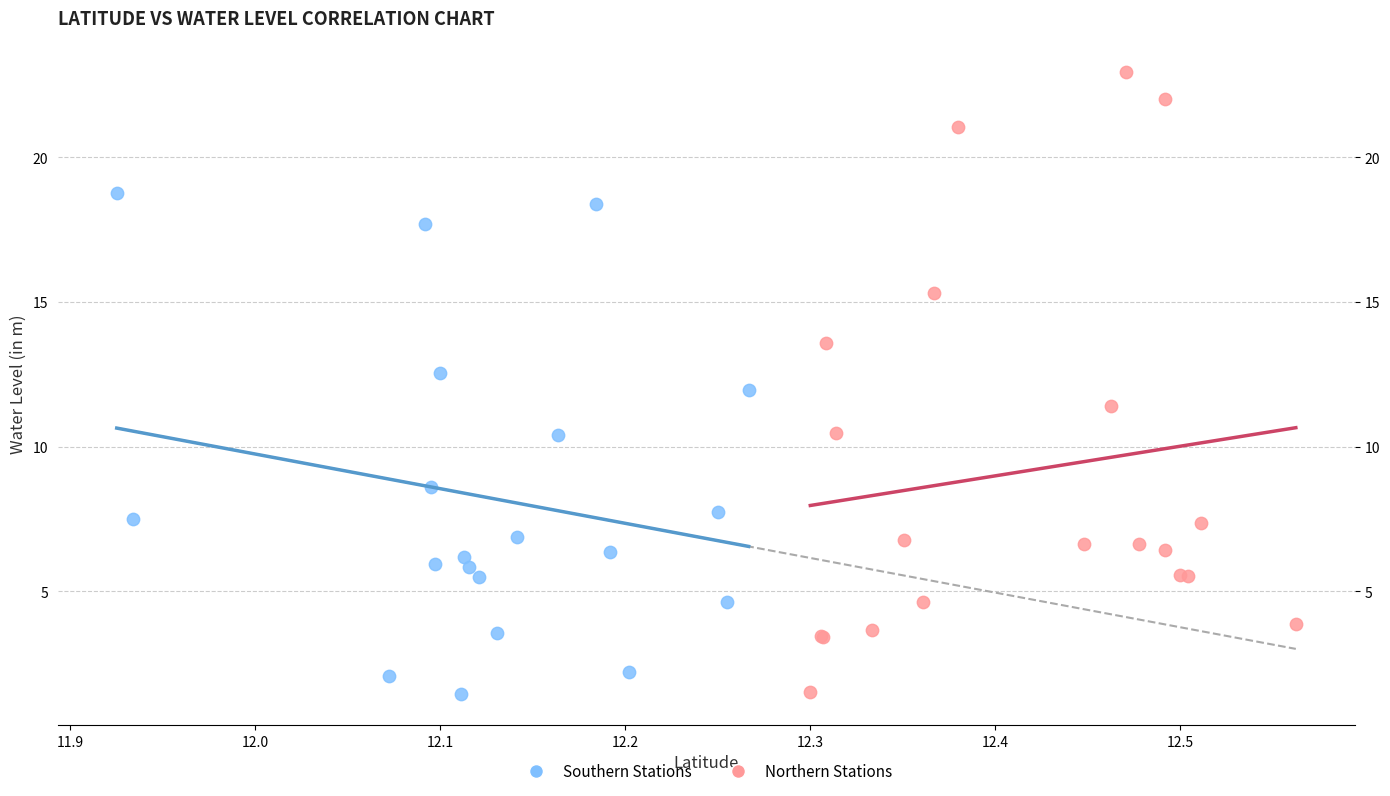

Which series has the widest spread of Y values?

Northern Stations